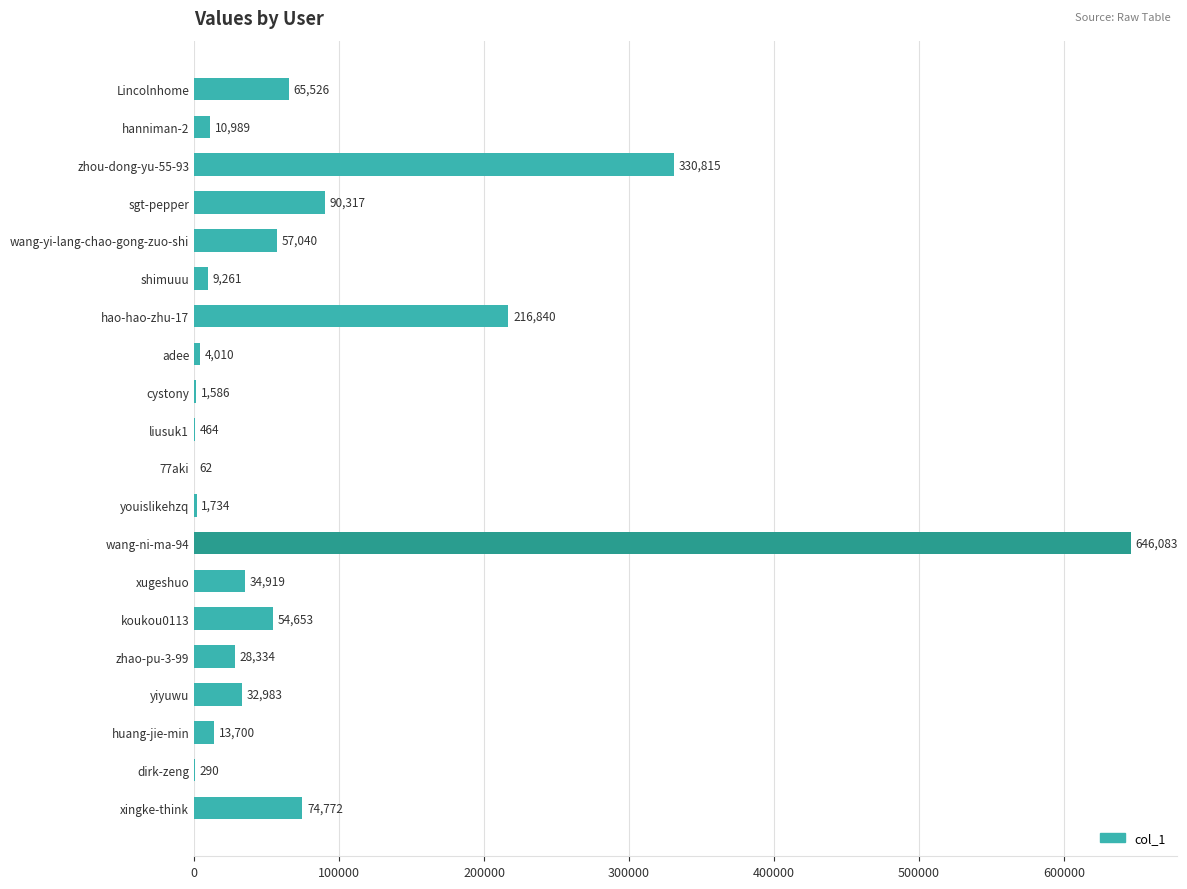

At which category does the chart reach its peak across all series?

wang-ni-ma-94